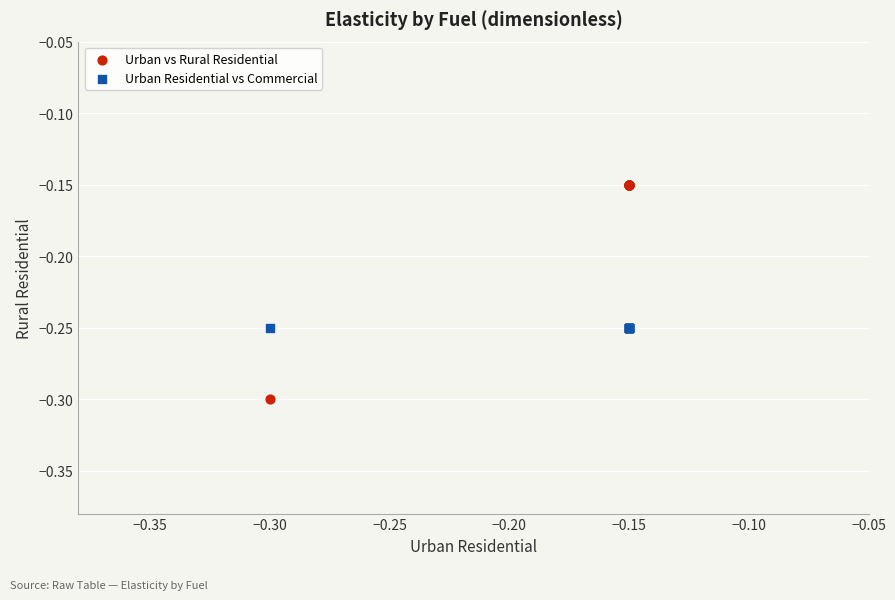

Which series reaches the maximum Y coordinate?

Urban vs Rural Residential